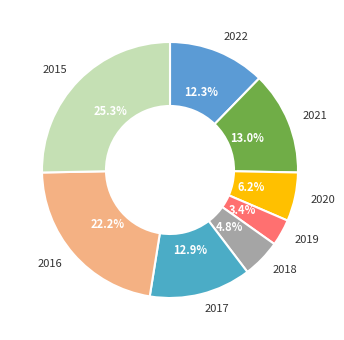

How many slices are in this pie chart?

8